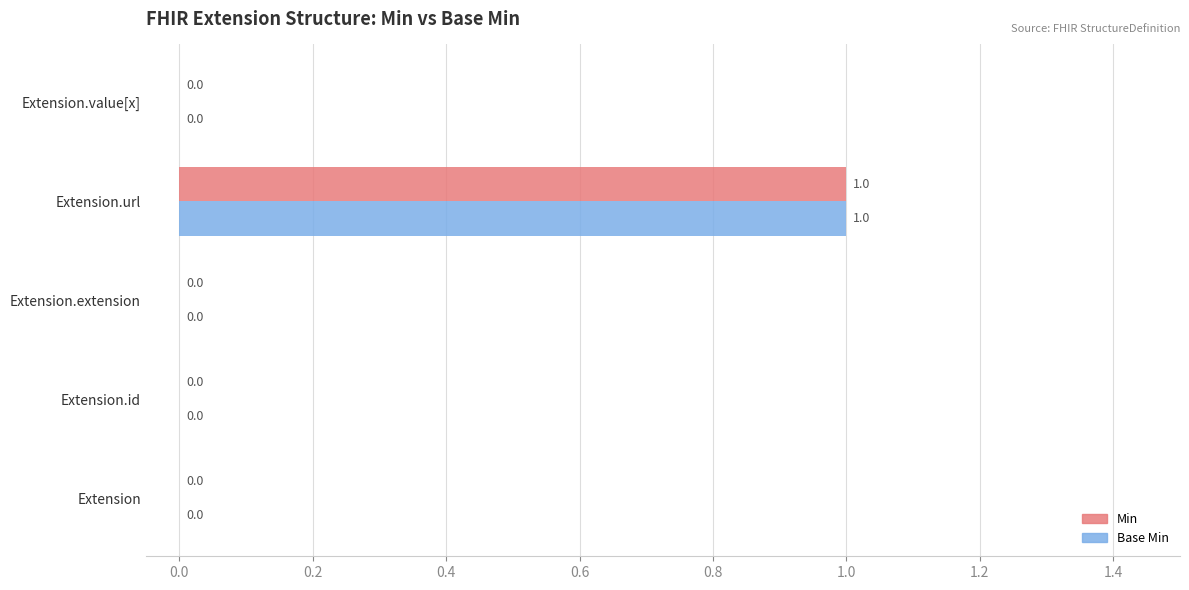

True or false: Base Min has a value of 1 at Extension.url.

True